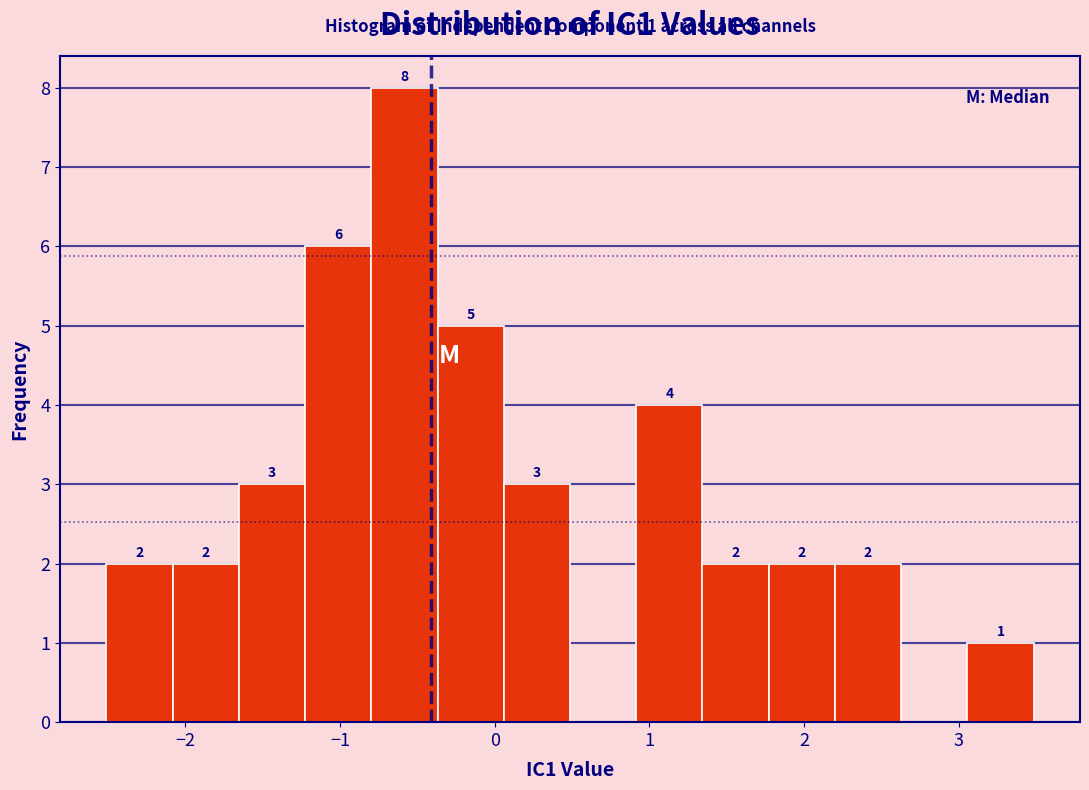

Over which range of the x-axis is the bar tallest?

-0.8 to -0.4